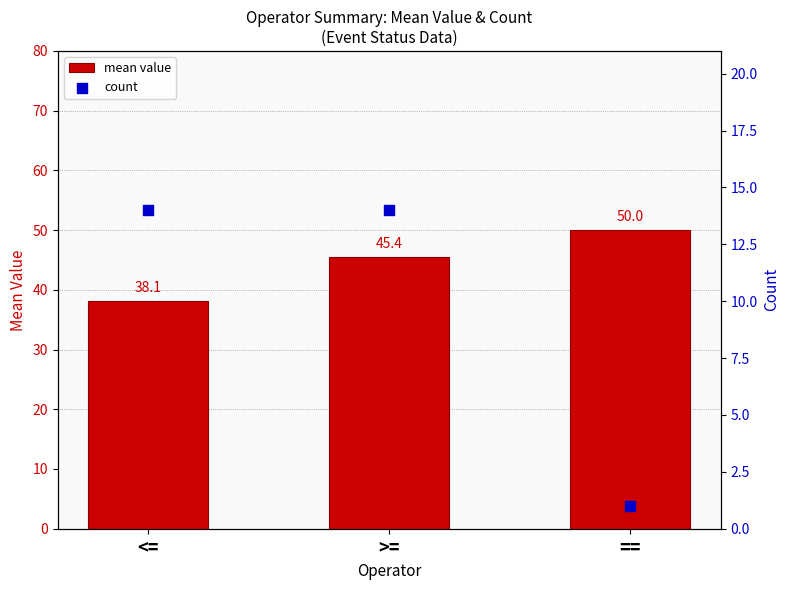

Which series has the widest spread of Y values?

count